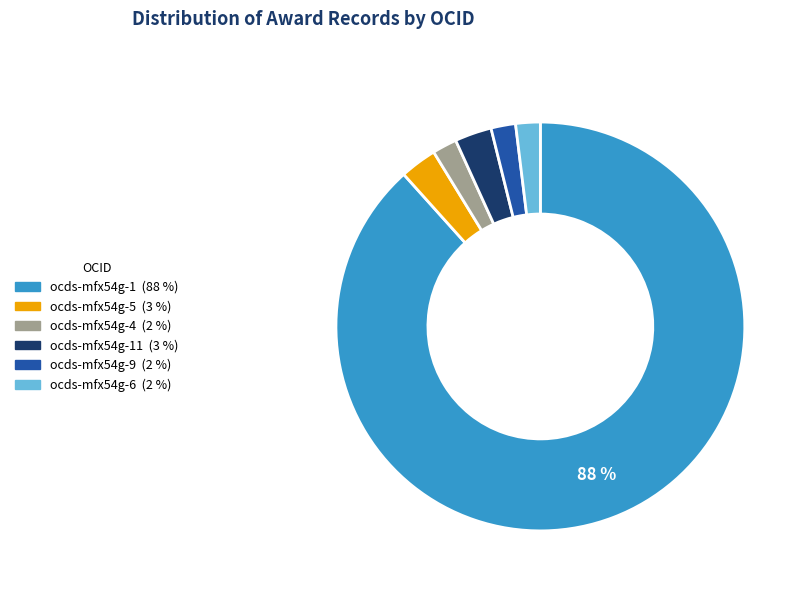

Is there any slice that represents more than half of the pie?

Yes